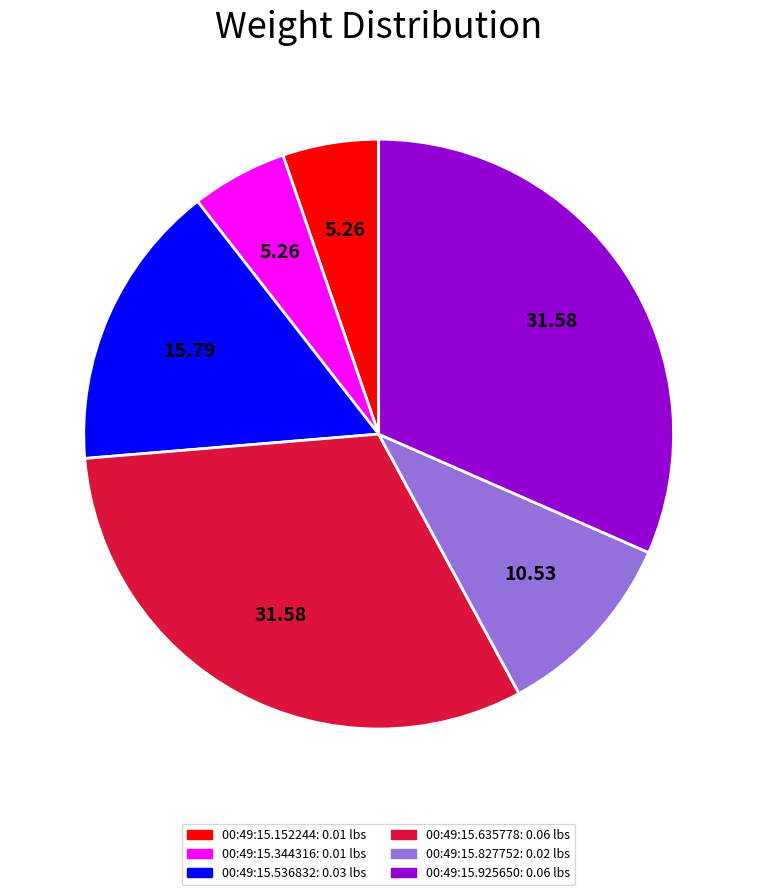

Combined, do 00:49:15.635778 and 00:49:15.925650 account for over 50%?

Yes